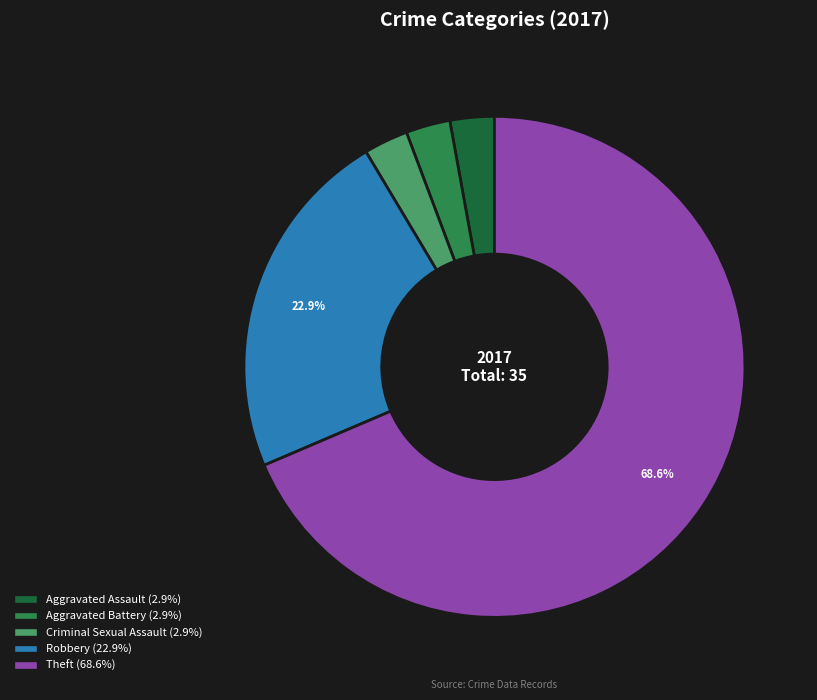

Between Robbery (22.9%) and Theft (68.6%), which is larger?

Theft (68.6%)